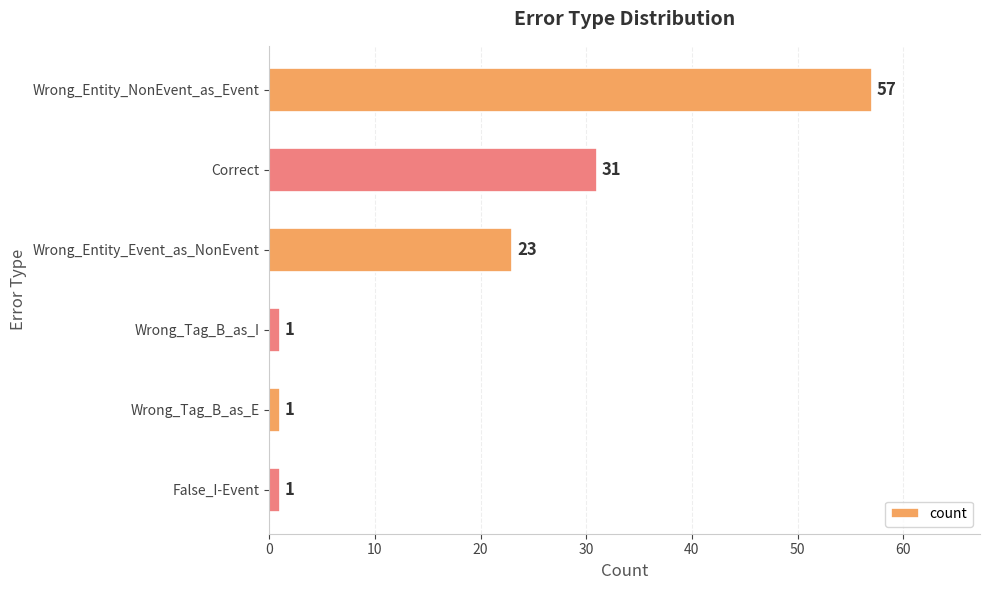

Count the values in the range 1 to 31.

5